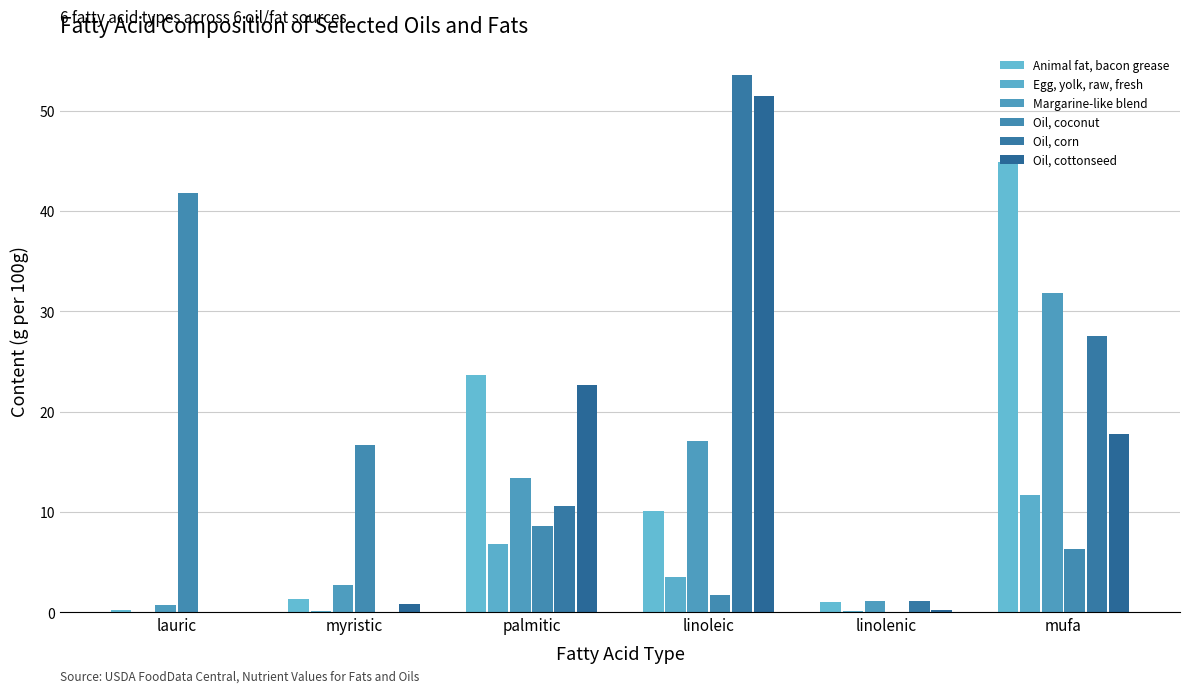

What is the value of the Animal fat, bacon grease bar at the 2nd from the left?

1.3